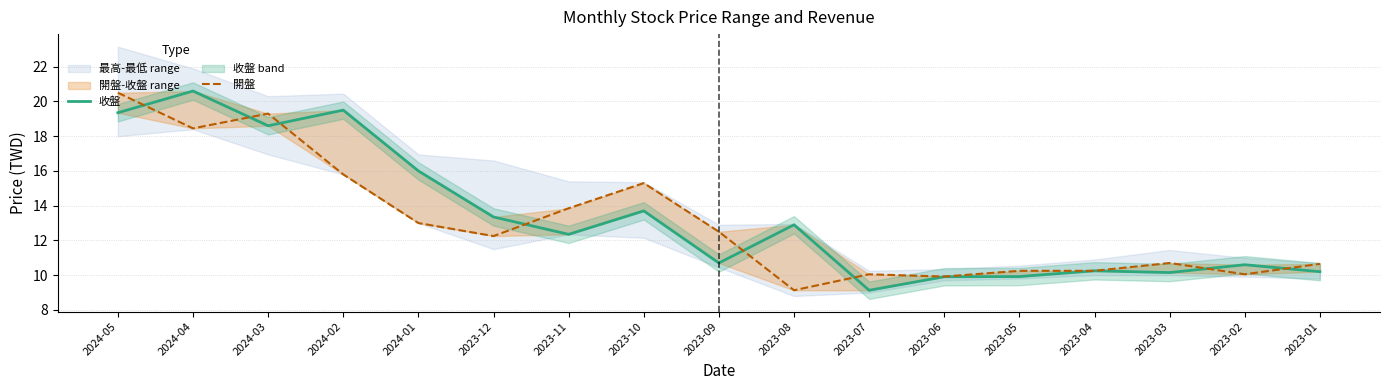

How many intersections are there between 收盤 and 開盤?

8